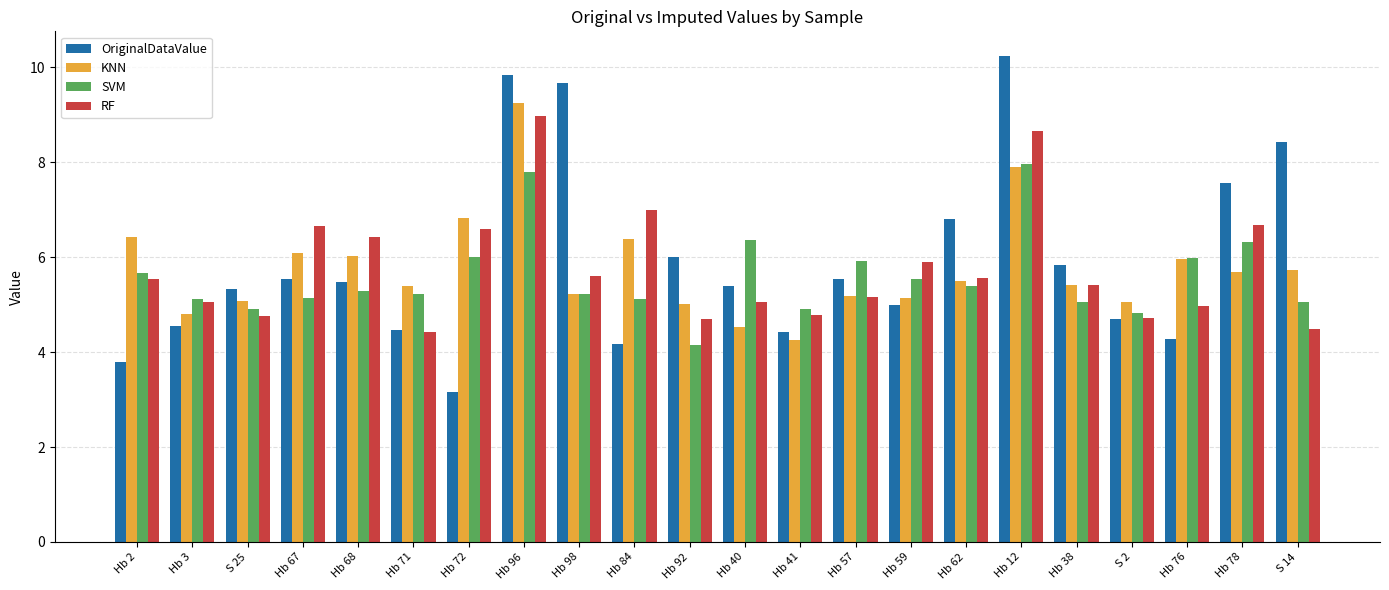

How many series are shown in this chart?

4